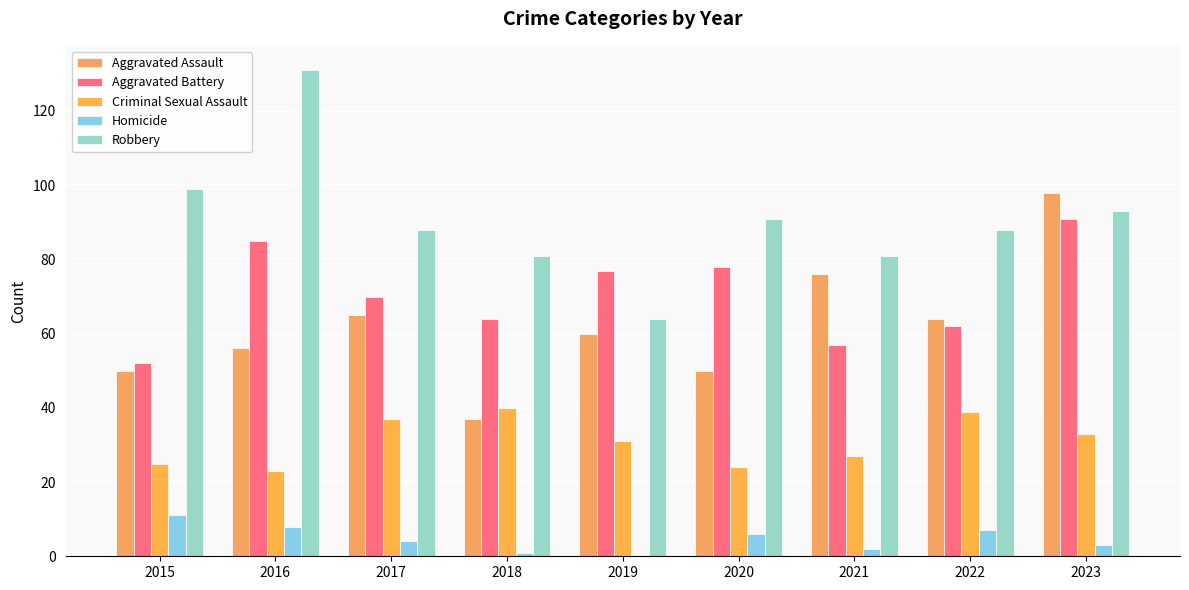

Are the bars grouped side by side (vs. stacked)?

Yes